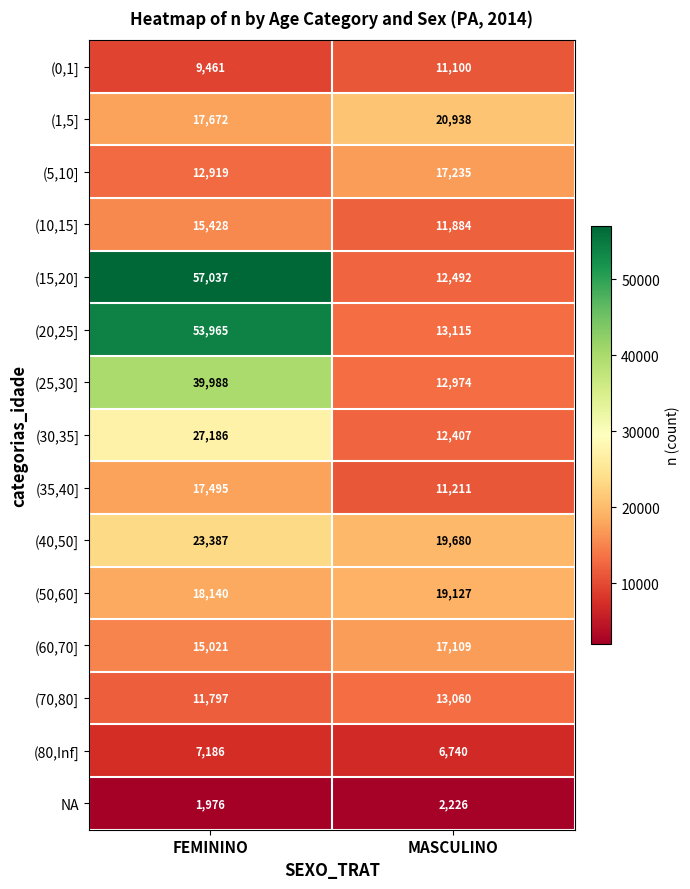

Rank the categories by (0,1] value from highest to lowest.

MASCULINO, FEMININO